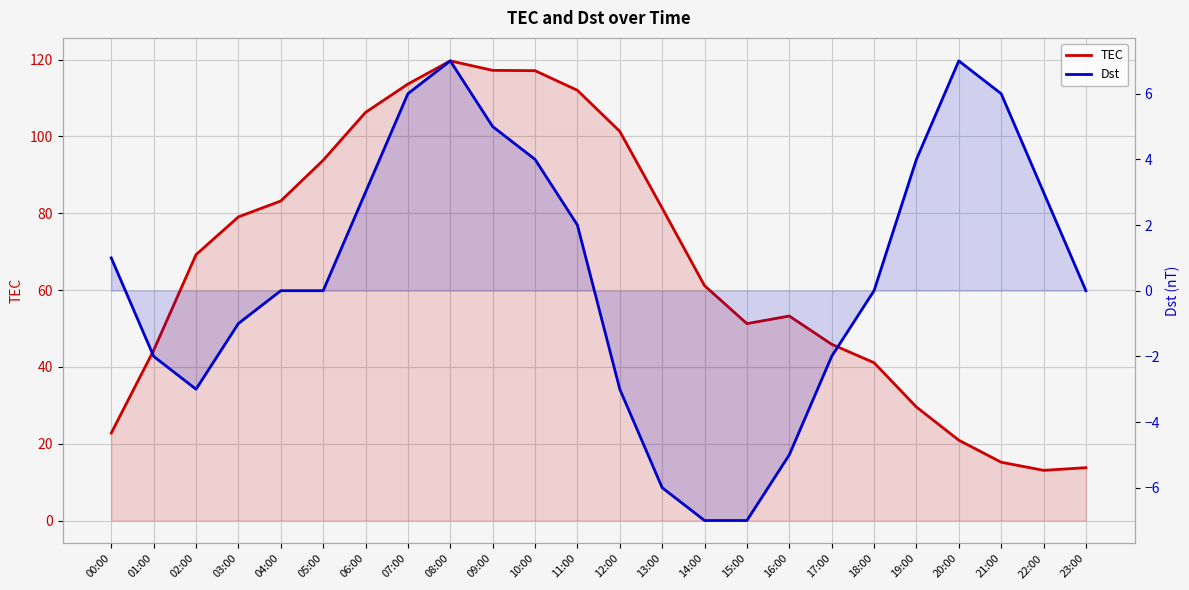

At how many categories does at least one series exceed 43?

17